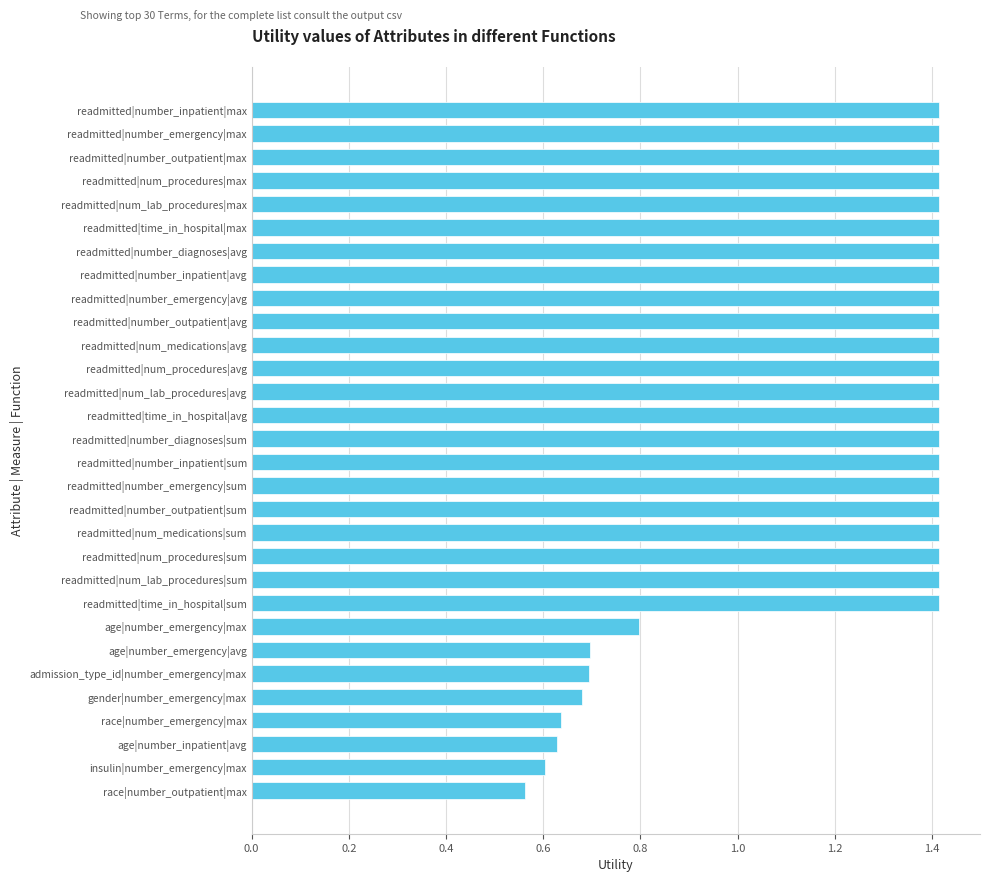

Which label corresponds to the smallest value in the chart?

race|number_outpatient|max